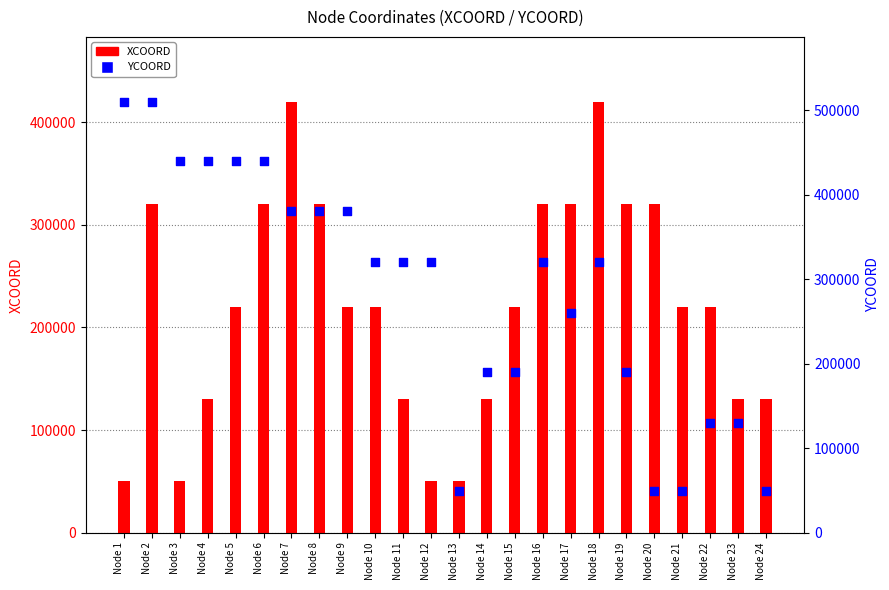

At how many categories does at least one series exceed 242824?

17